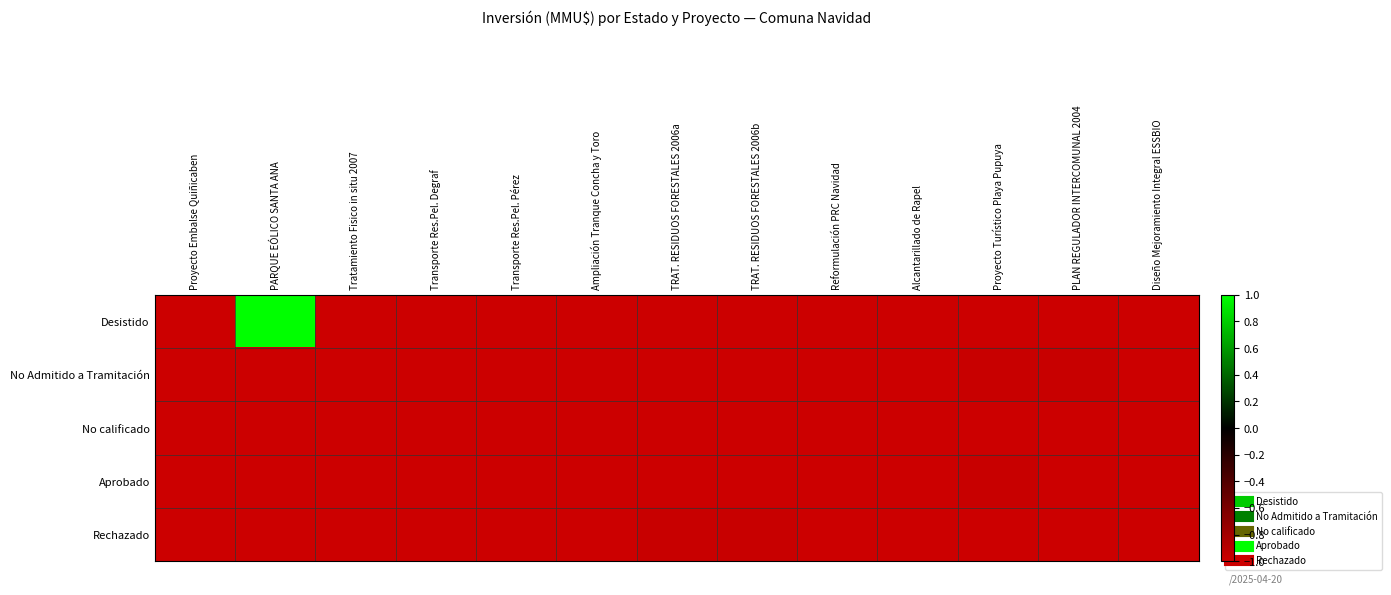

How many categories are shown in the chart?

13